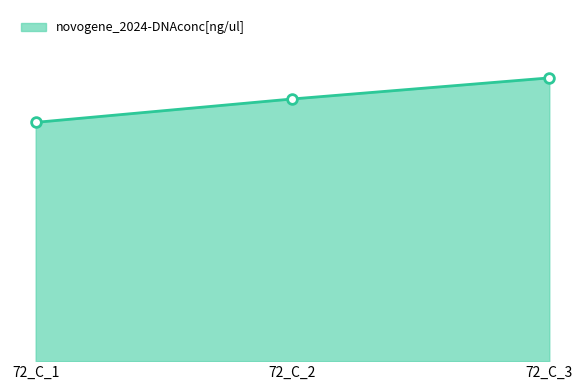

List the labels in order of value, largest first.

72_C_3, 72_C_2, 72_C_1